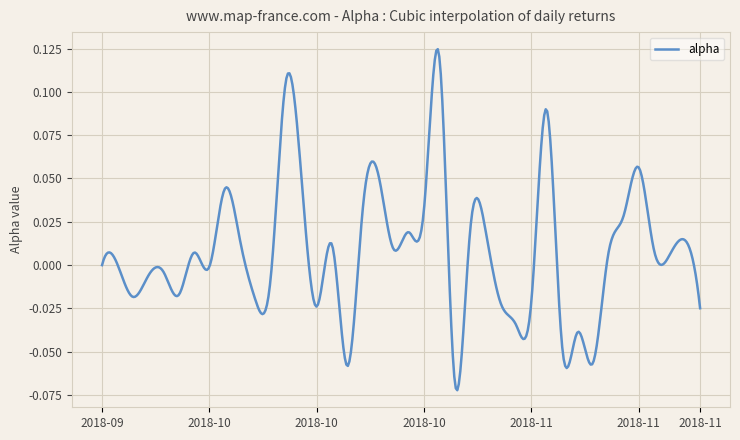

Does the chart display data point markers on the line(s)?

No